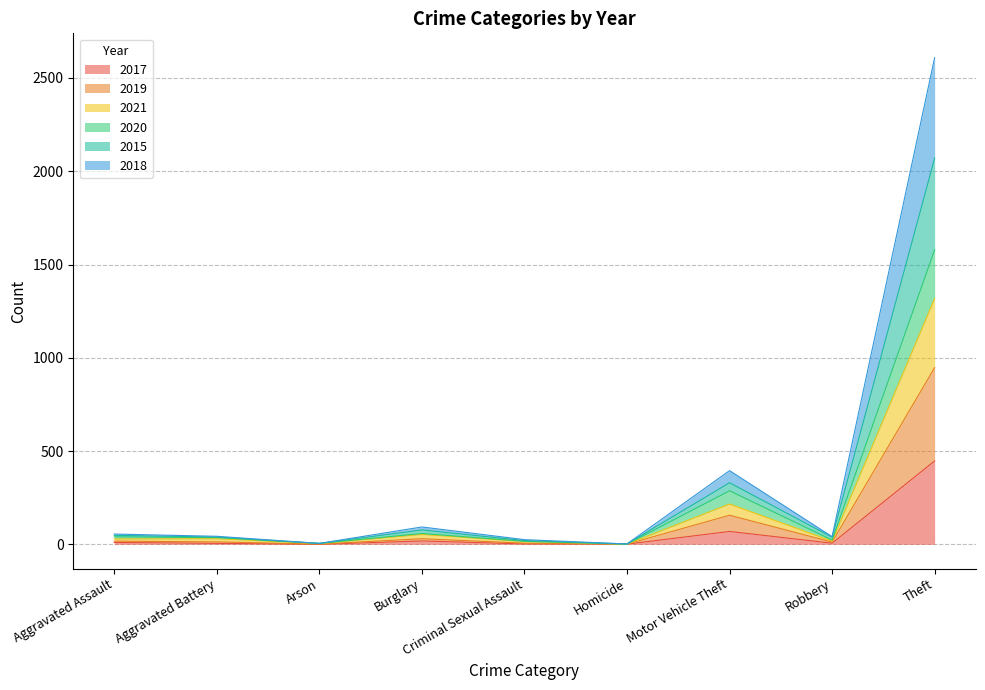

Which category has the highest value across all series?

Theft